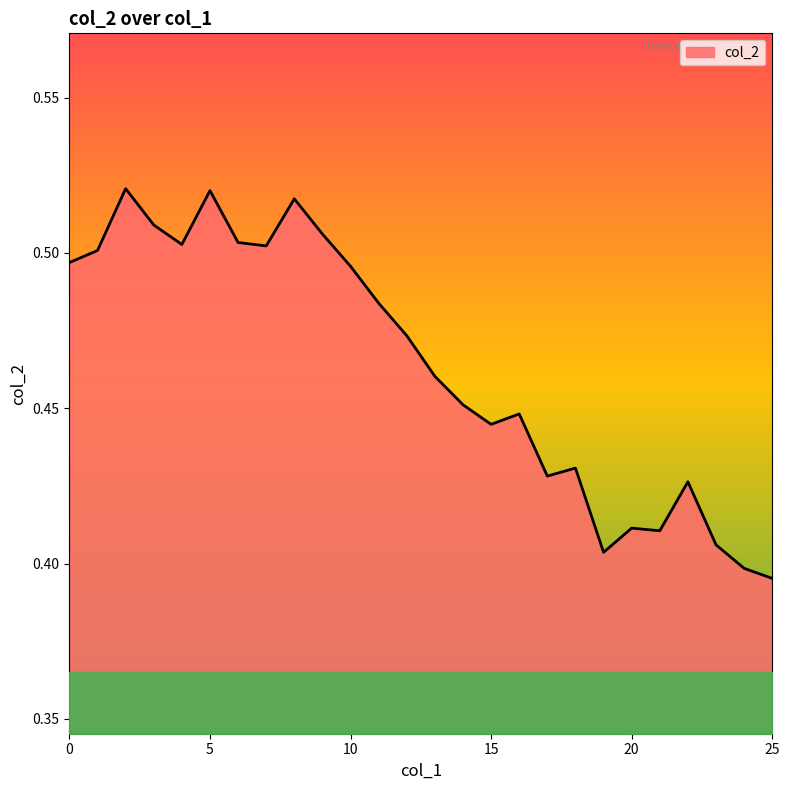

Which category has the highest value across all series?

2